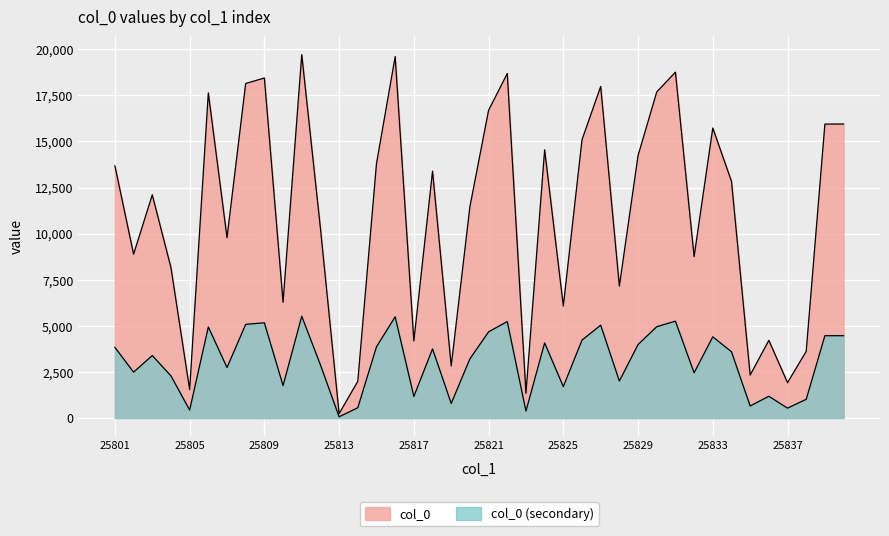

Is it true that the value at 25806 is 11435?

False